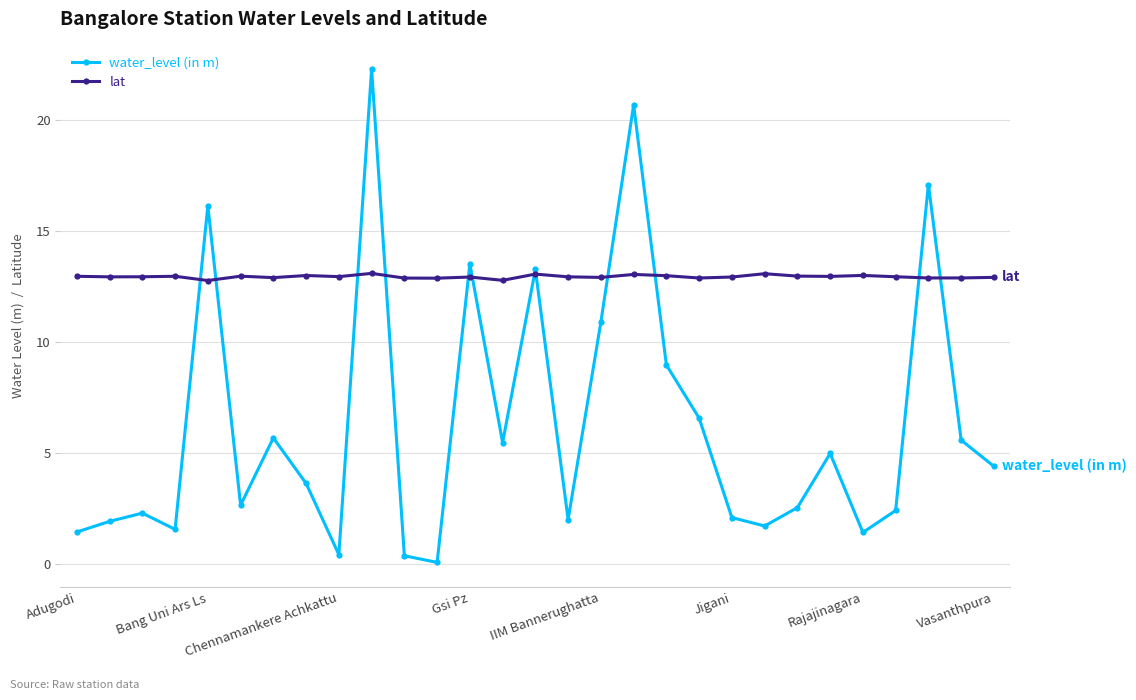

At how many categories does at least one series exceed 8?

29